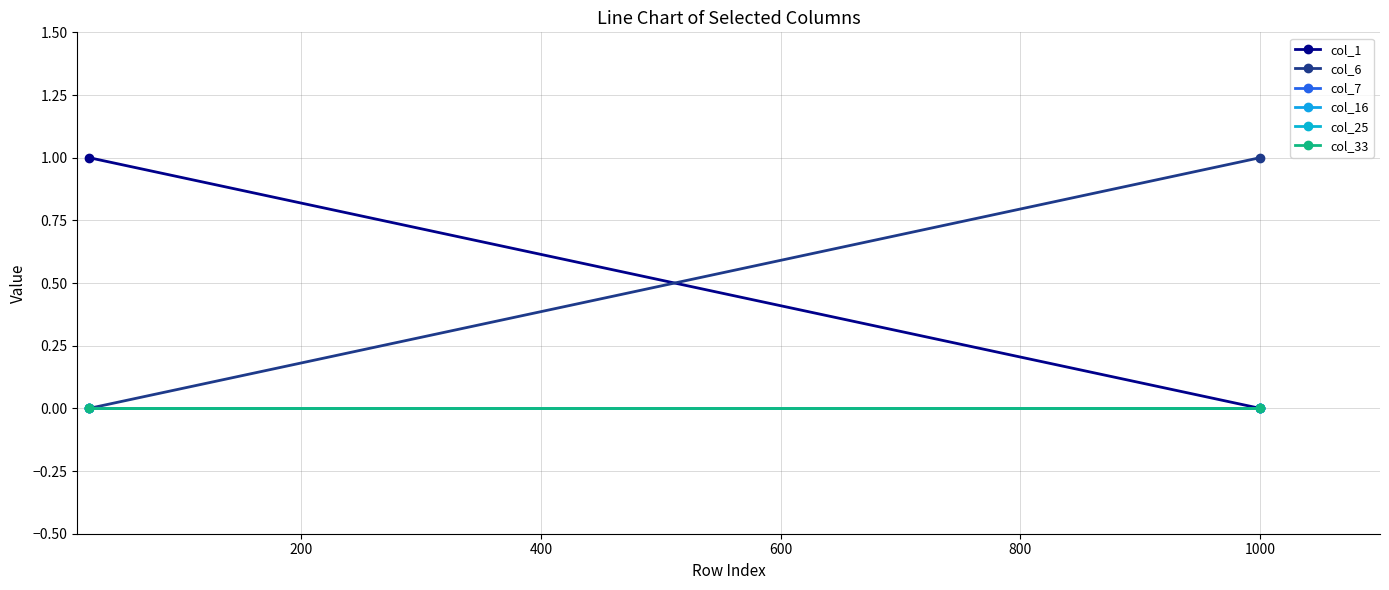

Which series has the largest range (max minus min)?

col_1